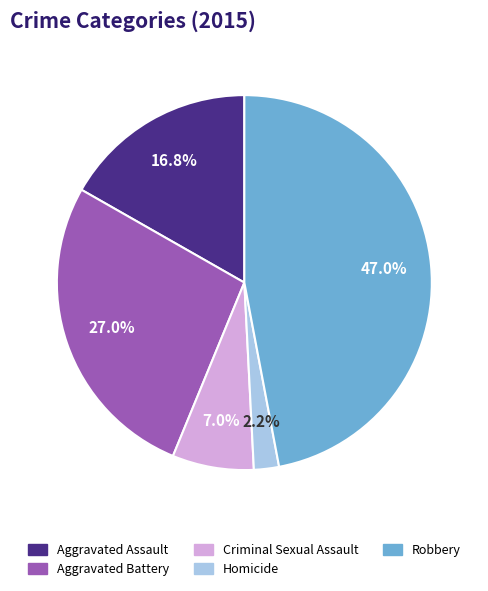

To the nearest percent, what is the difference between the largest and smallest slice percentages?

45%